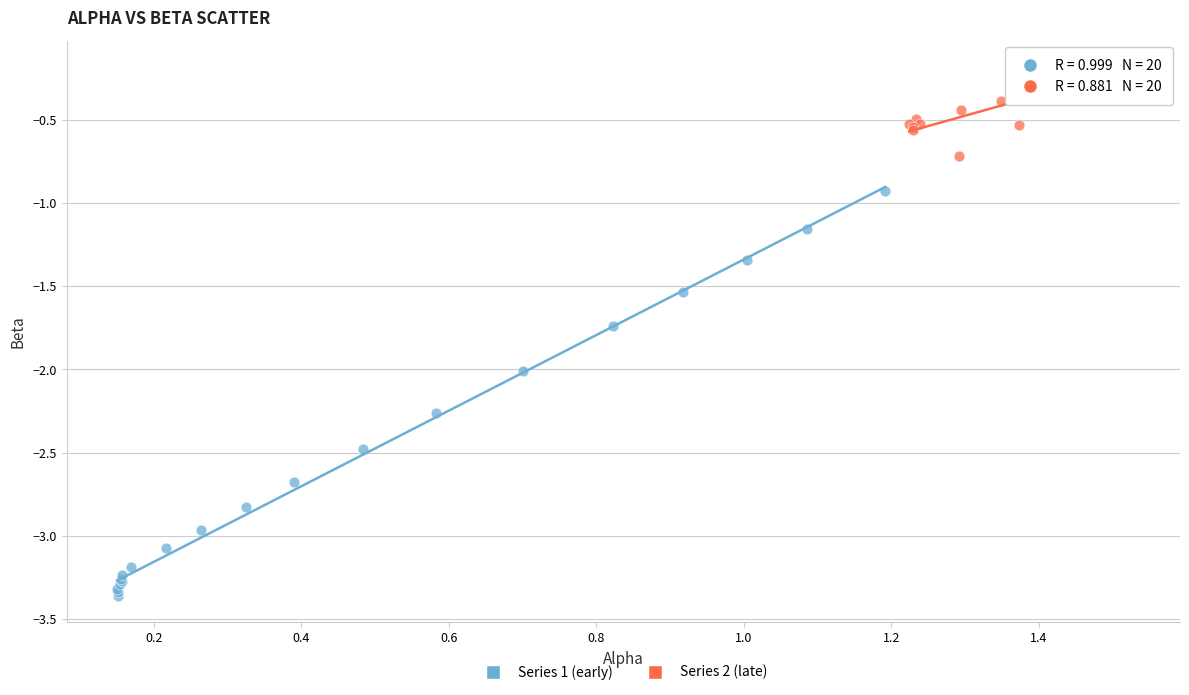

Which series reaches the minimum Y coordinate?

Series 1 (early)